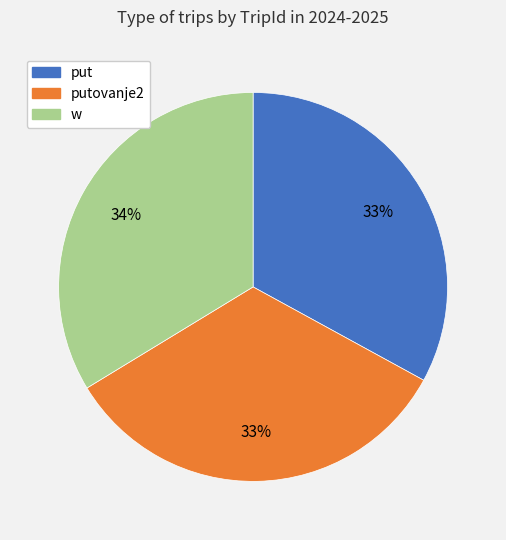

Is there any slice that represents more than half of the pie?

No